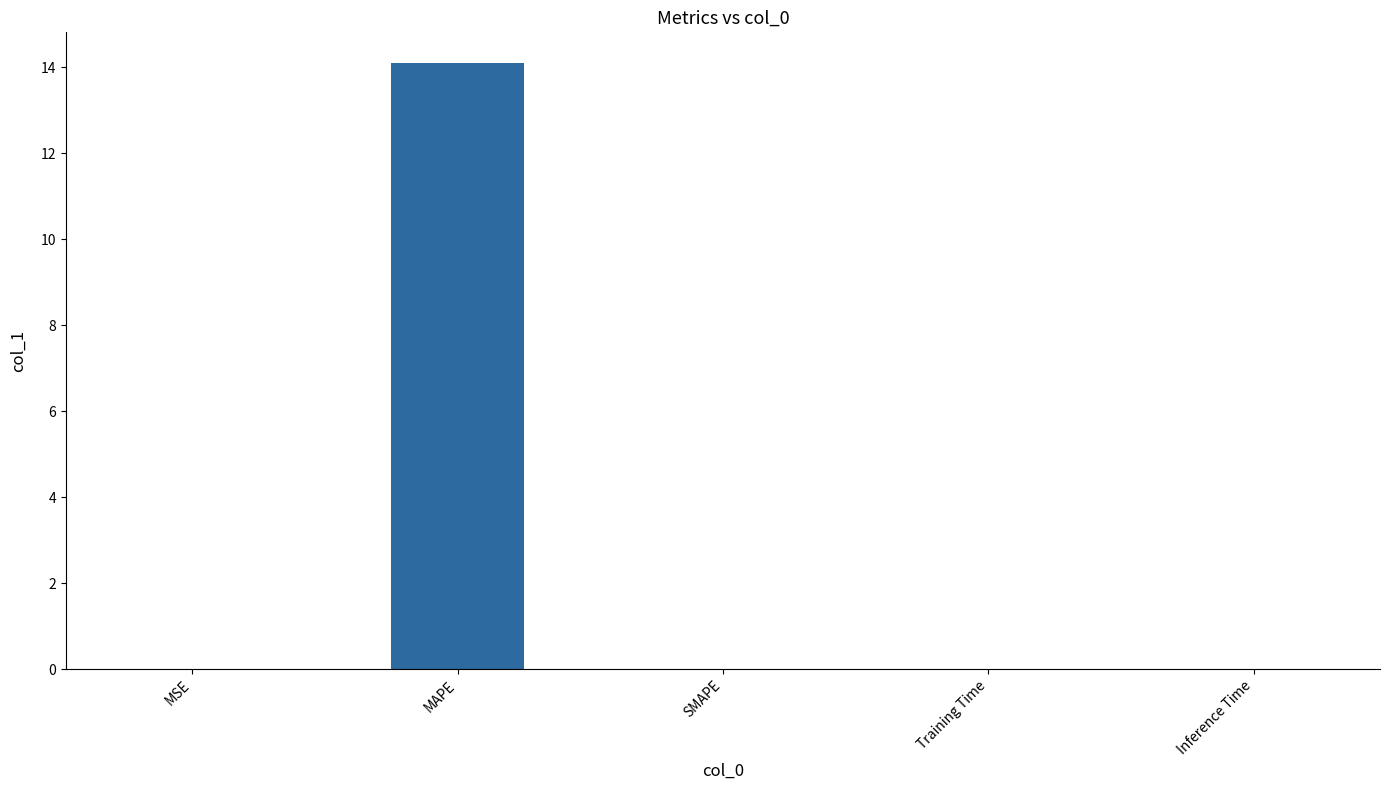

What is the sum of all values?

14.1